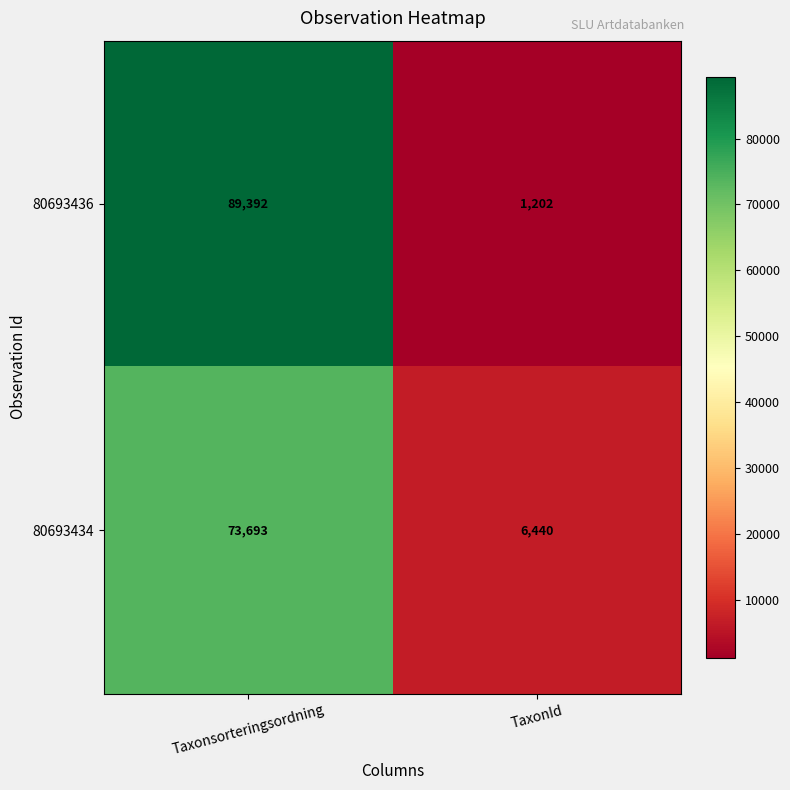

What is the sum of the 80693434 values at Taxonsorteringsordning and TaxonId?

80133